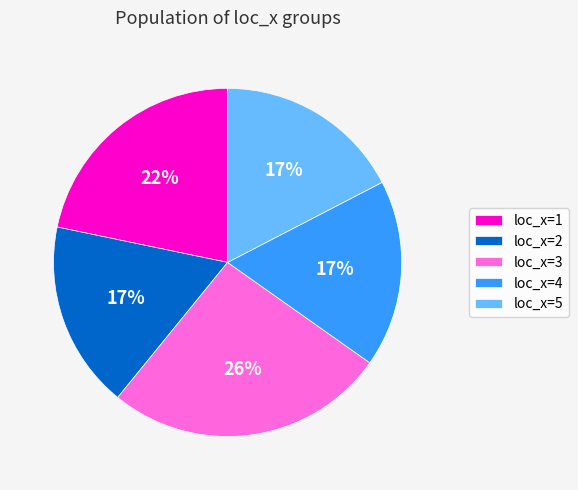

What is the largest slice in the pie chart?

loc_x=3